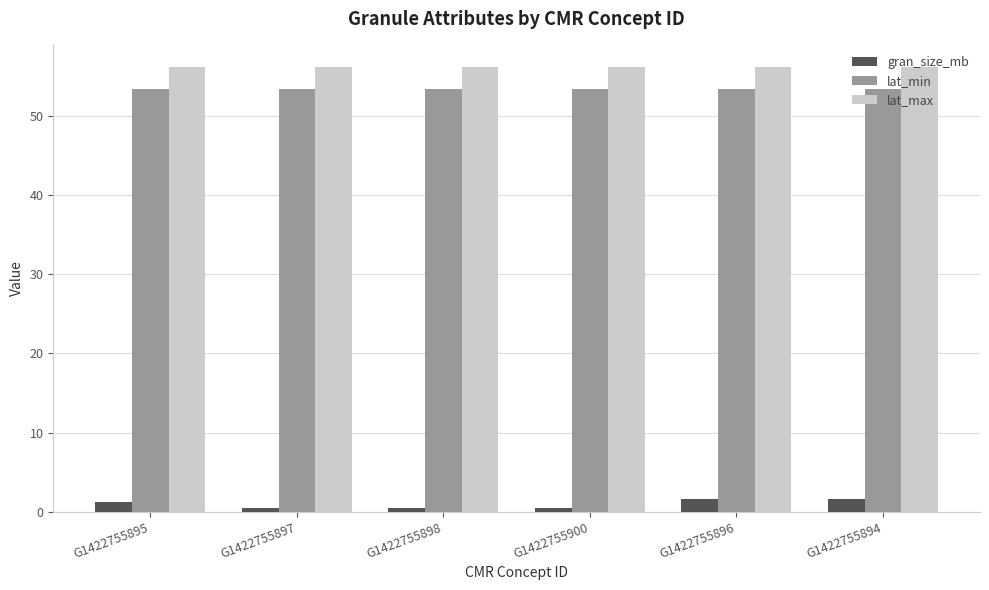

Which series changed the most between G1422755897 and G1422755894?

gran_size_mb